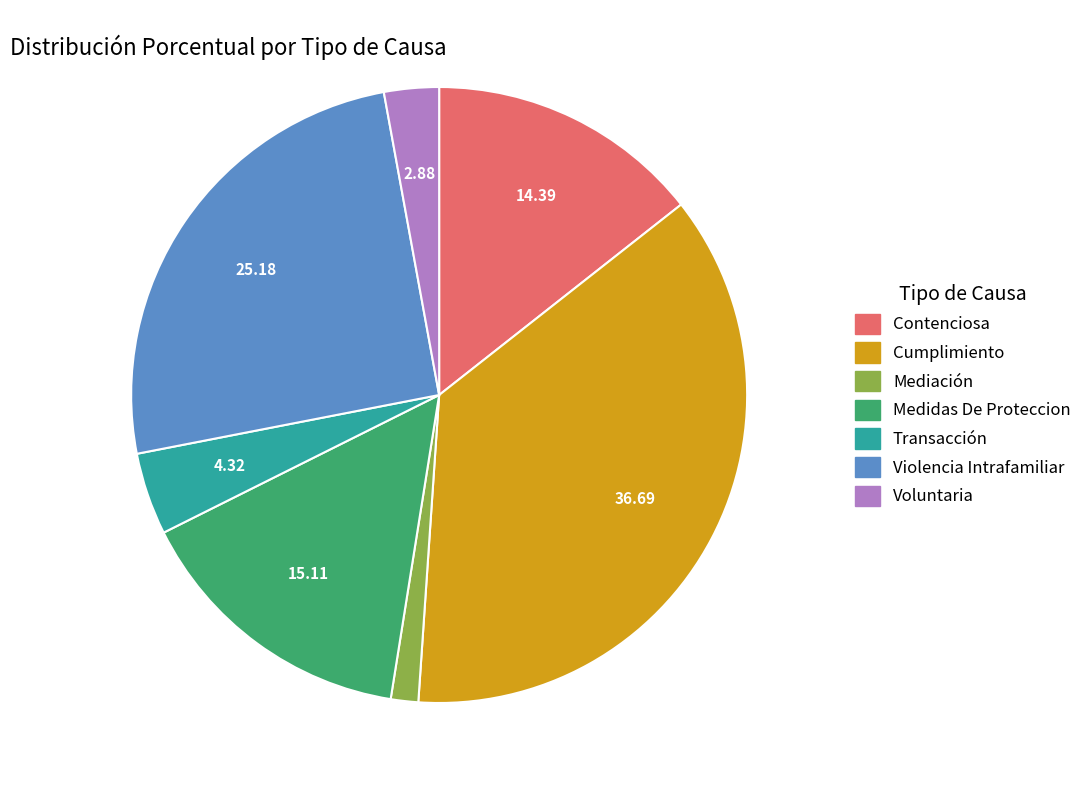

Rank the categories by value from lowest to highest.

Mediación, Voluntaria, Transacción, Contenciosa, Medidas De Proteccion, Violencia Intrafamiliar, Cumplimiento